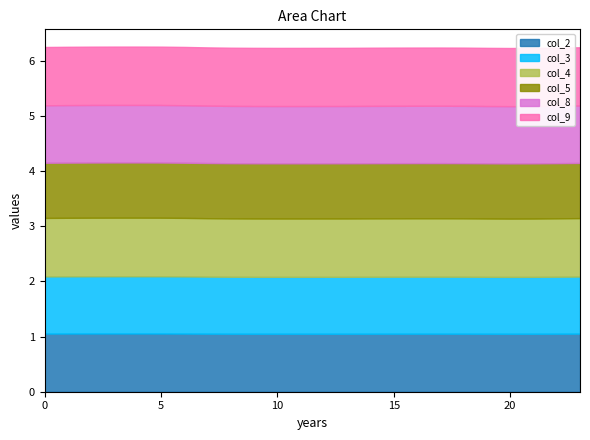

Where is the first local maximum for col_3?

4